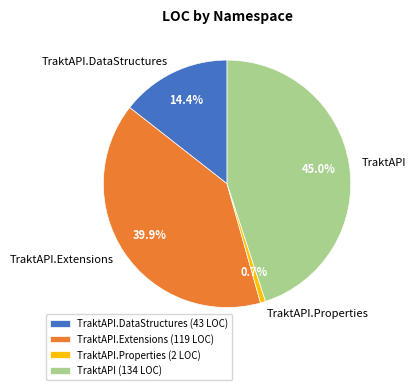

Which has a higher value, TraktAPI.DataStructures or TraktAPI.Extensions?

TraktAPI.Extensions